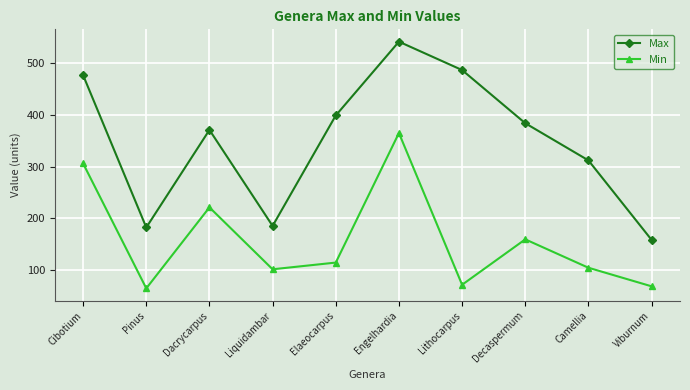

Which series has the widest spread of values?

Max